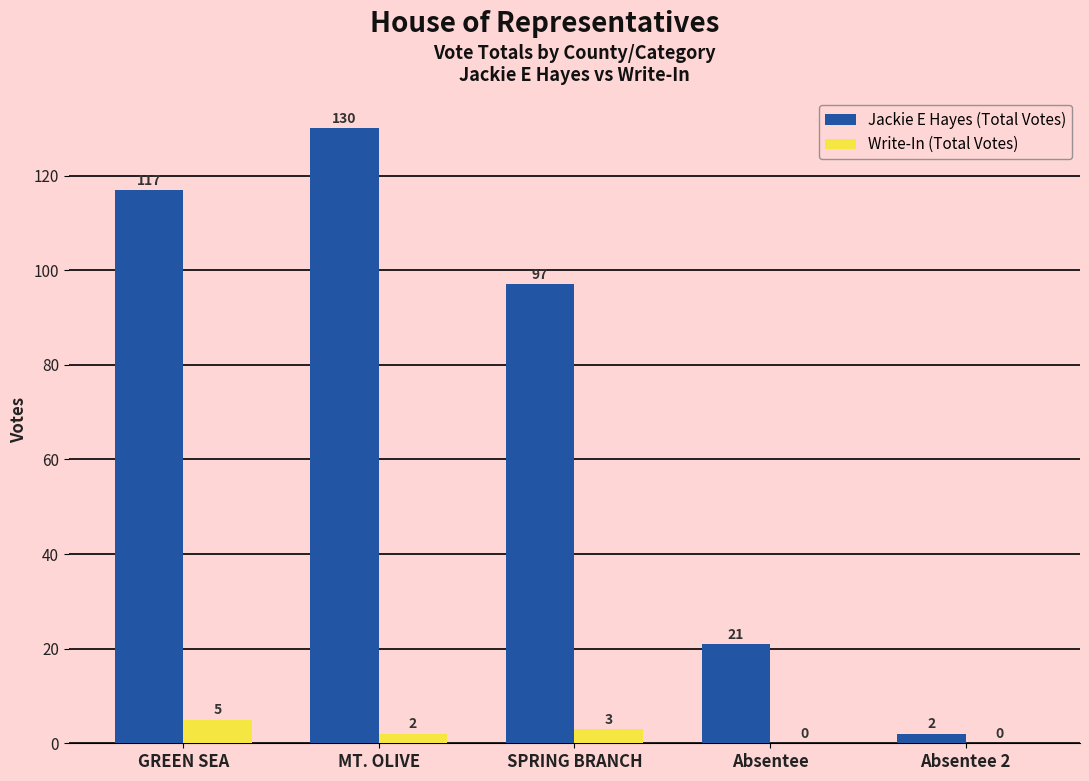

What is the highest value of the Write-In (Total Votes) series?

5